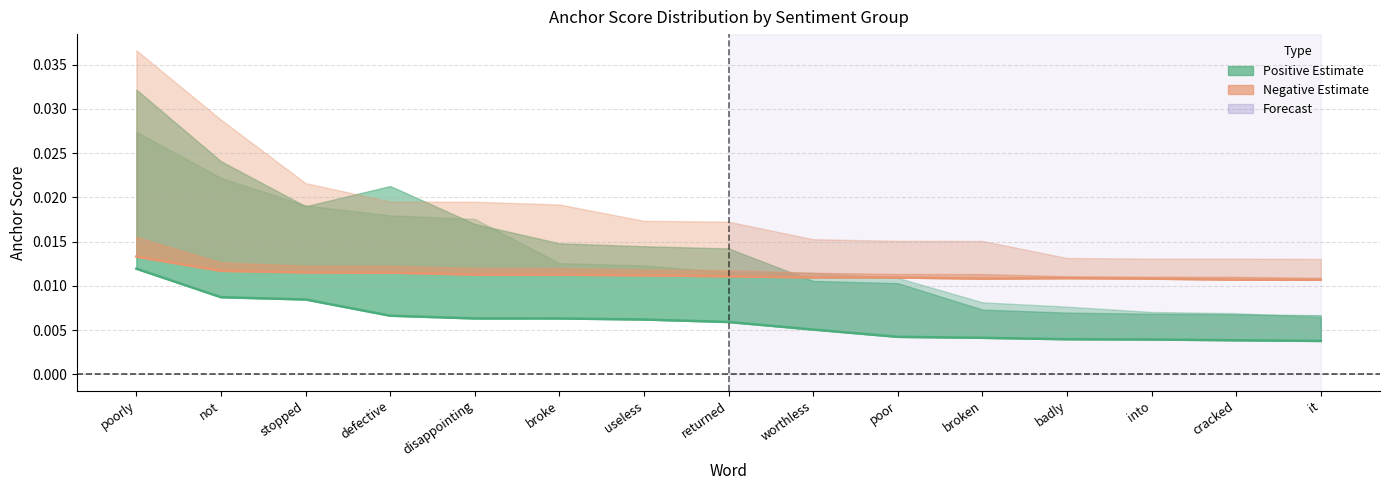

What is the label of the 10th point from the right?

broke